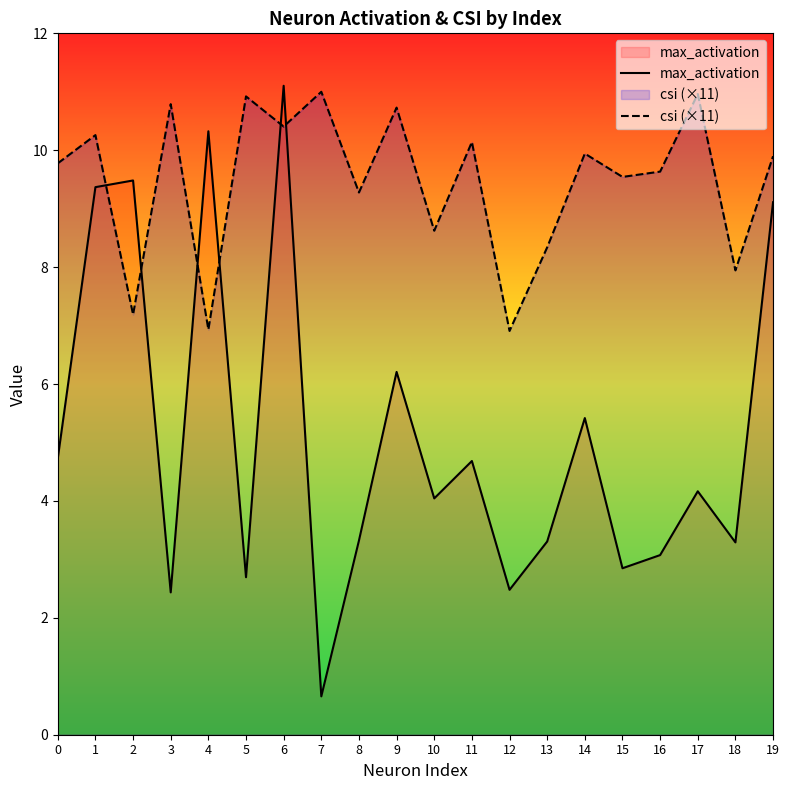

Is this an area chart (filled region under the line)?

No